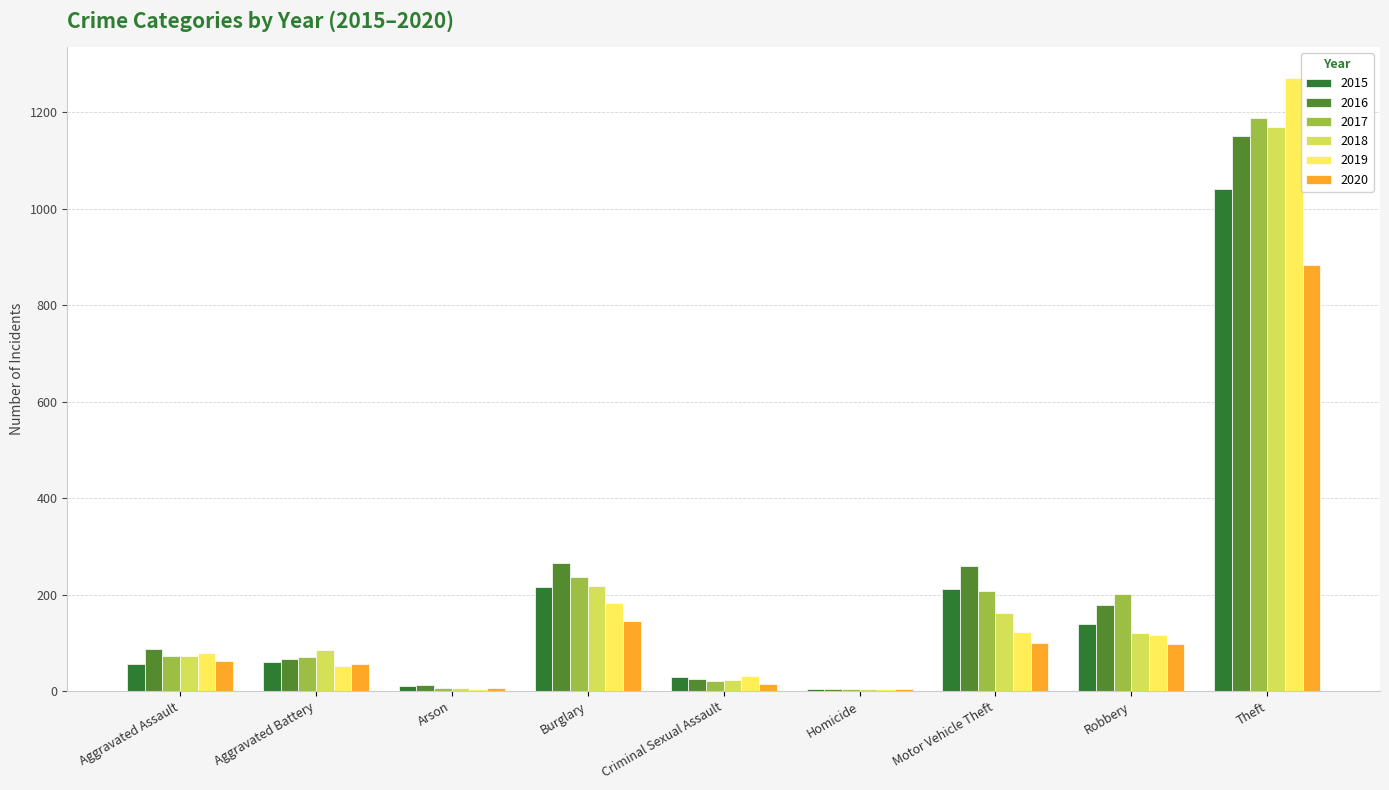

How many groups of bars are there?

9